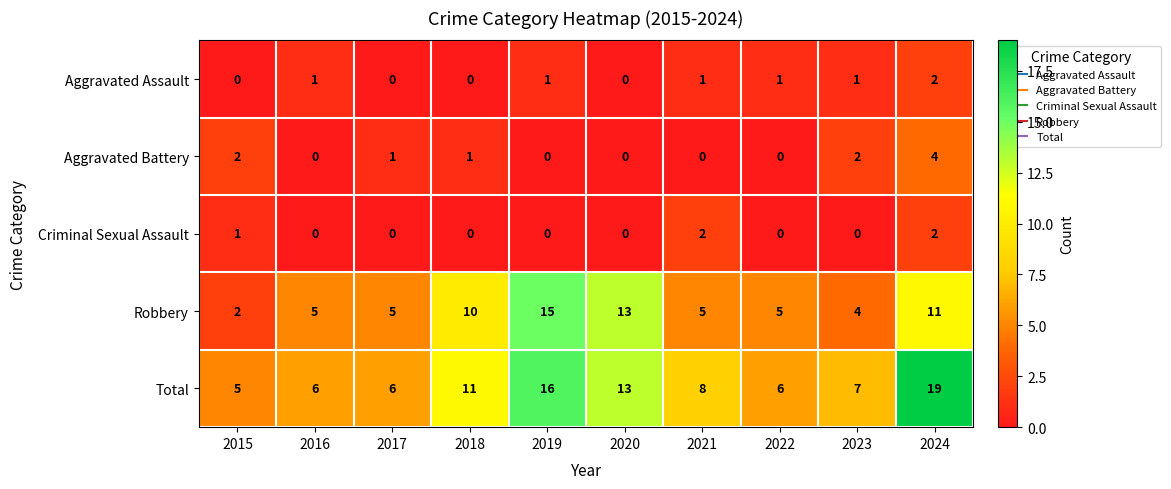

True or false: Aggravated Battery has a value of 6 at 2024.

False